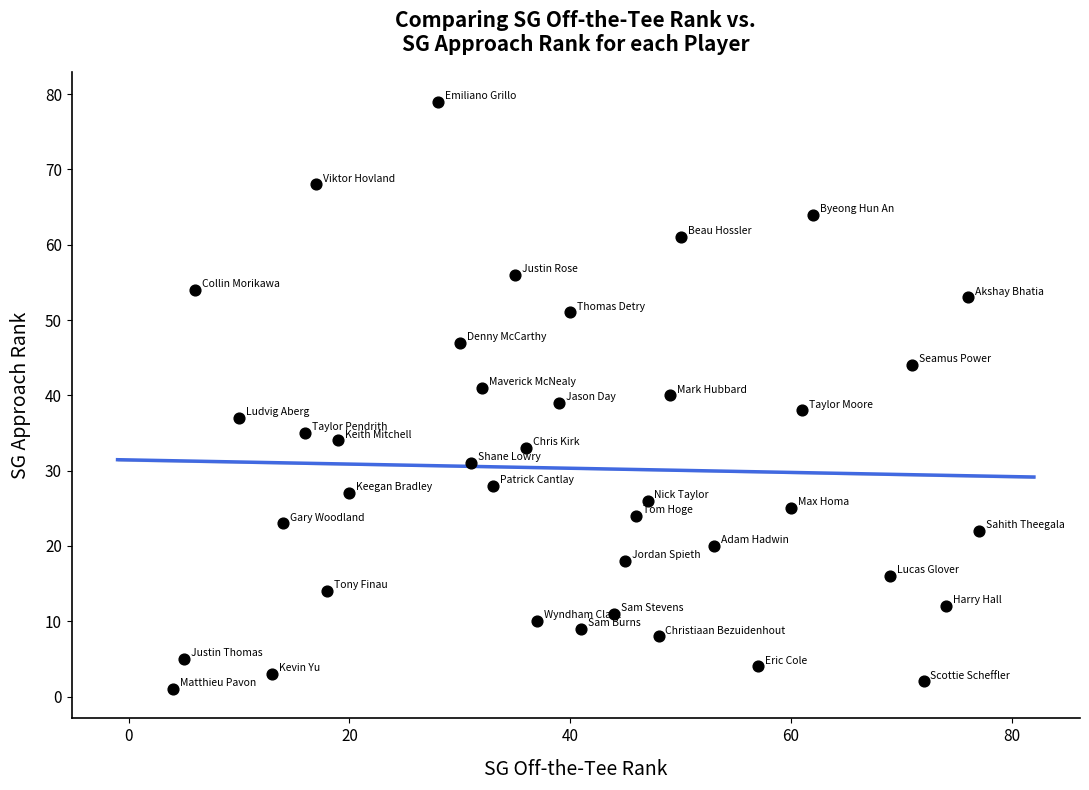

What is the range of X values (max minus min)?

73